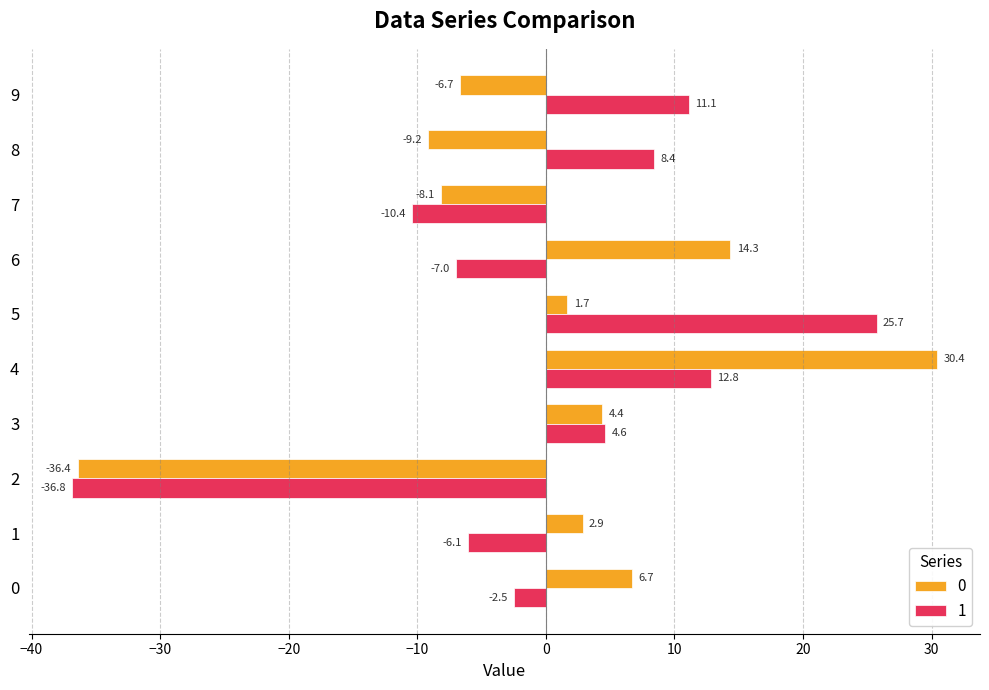

Rank the categories by 0 value from highest to lowest.

4, 6, 0, 3, 1, 5, 9, 7, 8, 2